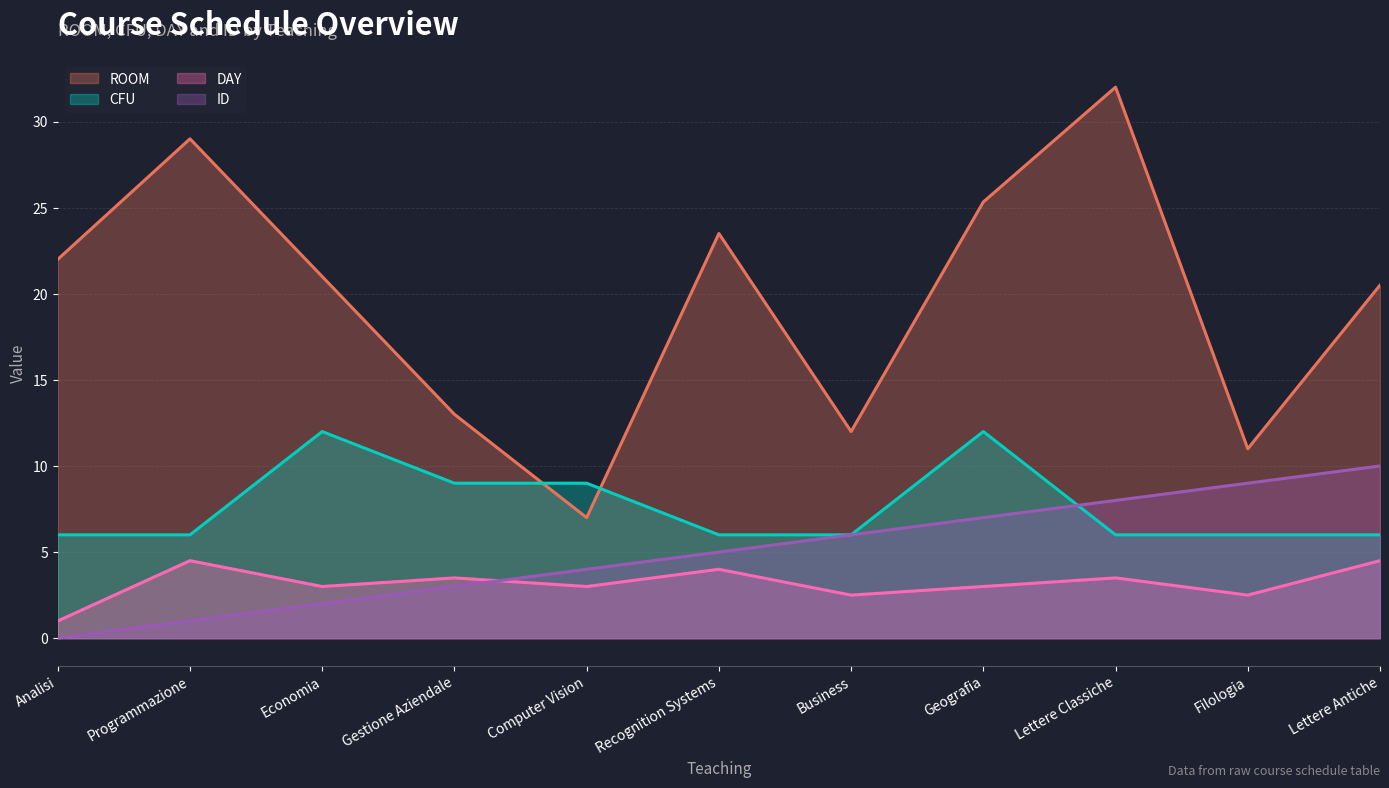

What are all the series names shown in the legend?

ROOM, CFU, DAY, ID